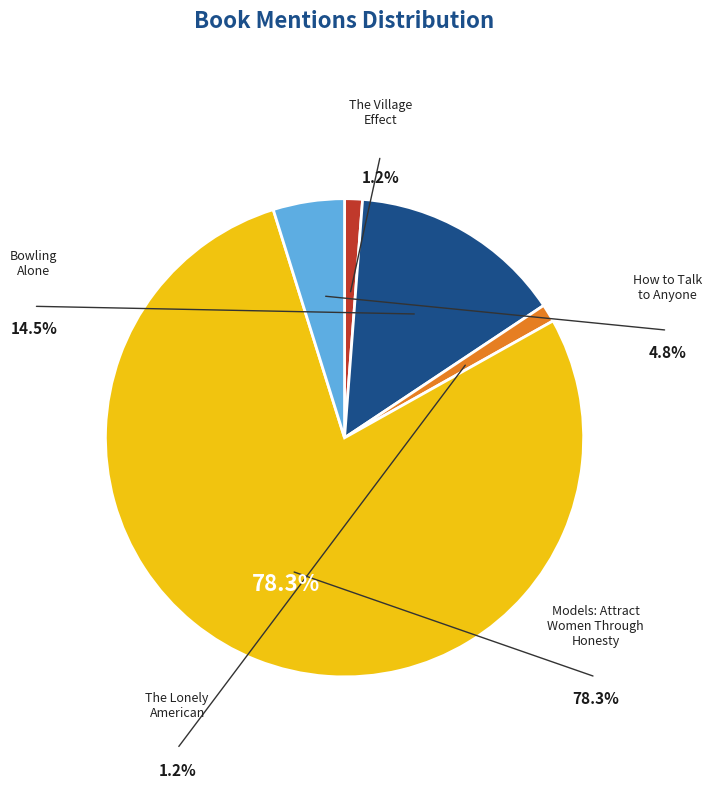

How many slices are in this pie chart?

5